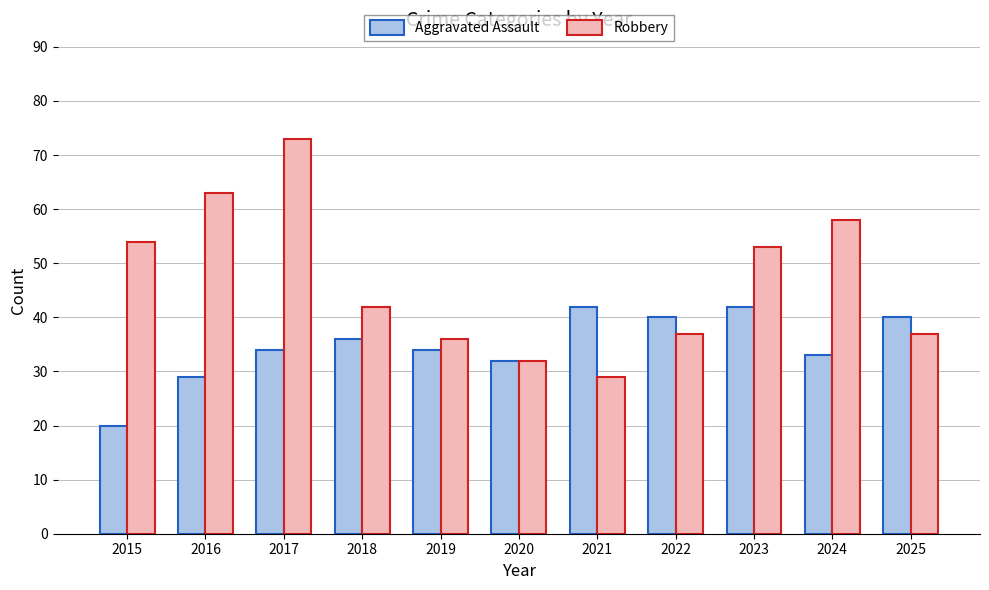

Rank the series by their maximum value, from lowest to highest.

Aggravated Assault, Robbery